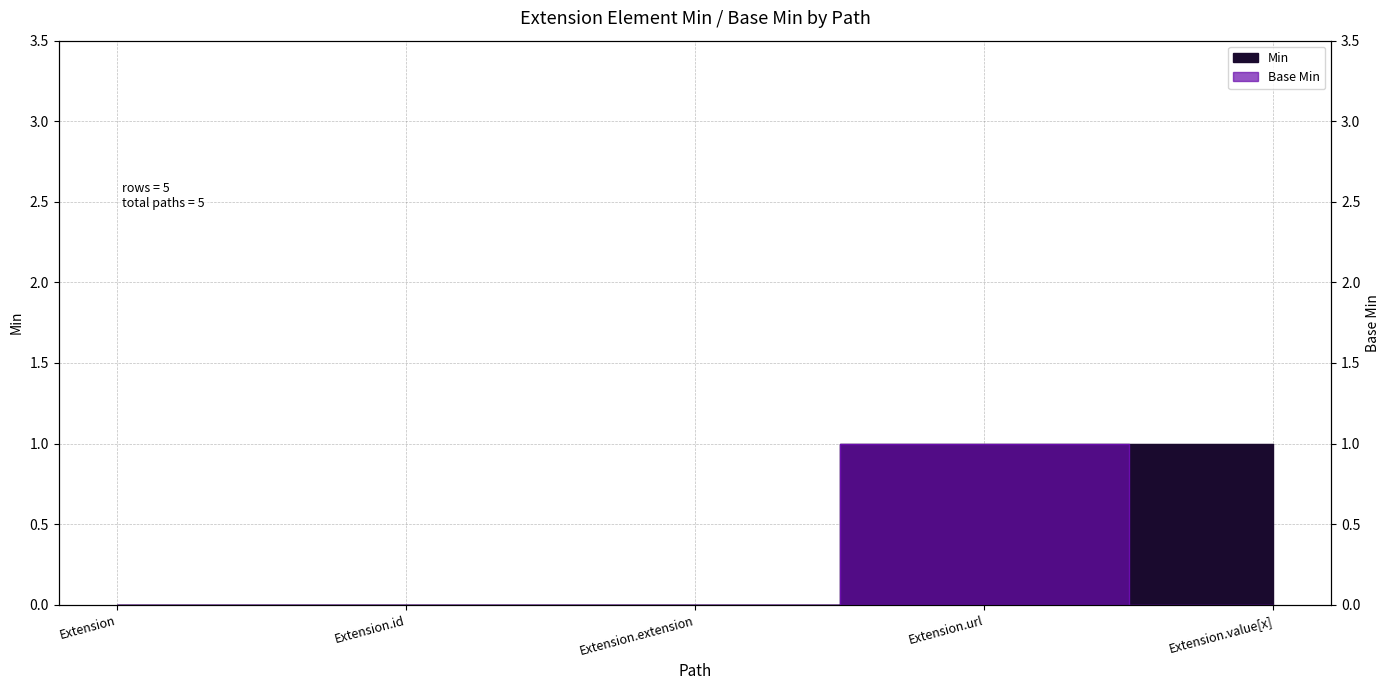

What is the sum of the Base Min values at Extension.id and Extension.url?

1